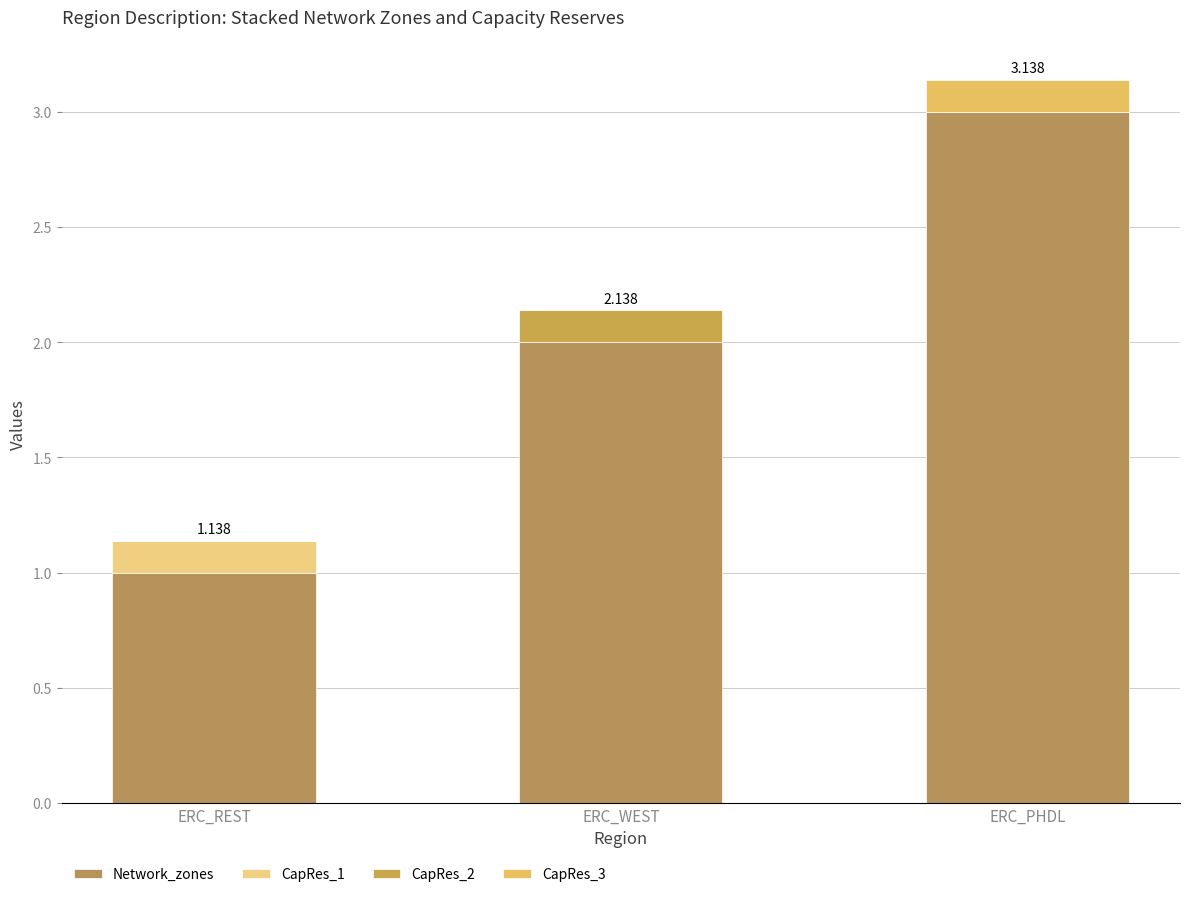

True or false: Network_zones has a value of 2.0 at ERC_WEST.

True